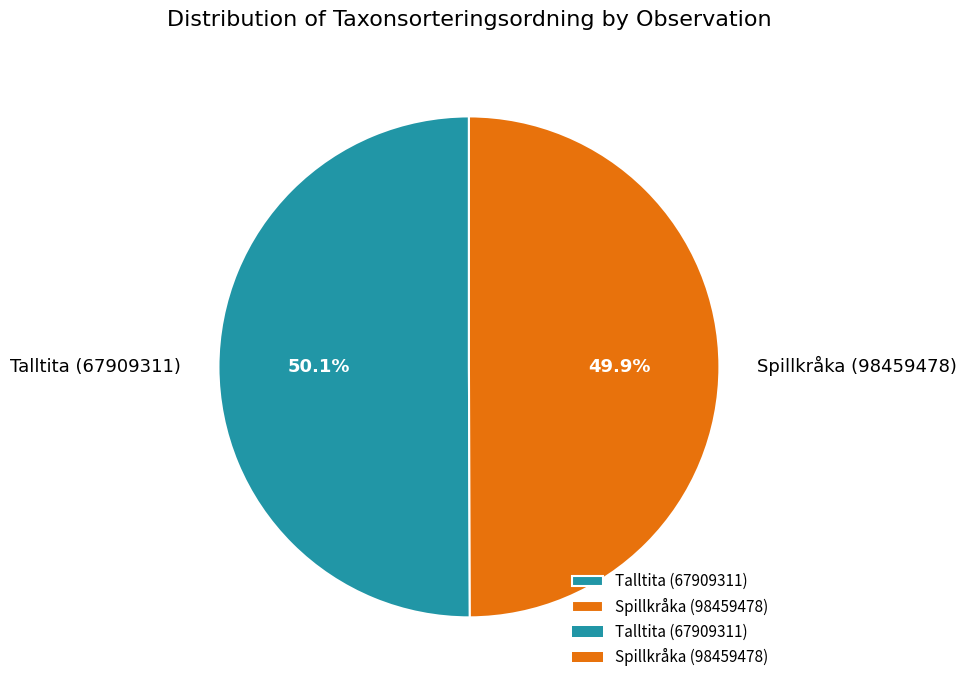

What is the ratio of the value at Talltita (67909311) to the value at Spillkråka (98459478)?

1.0